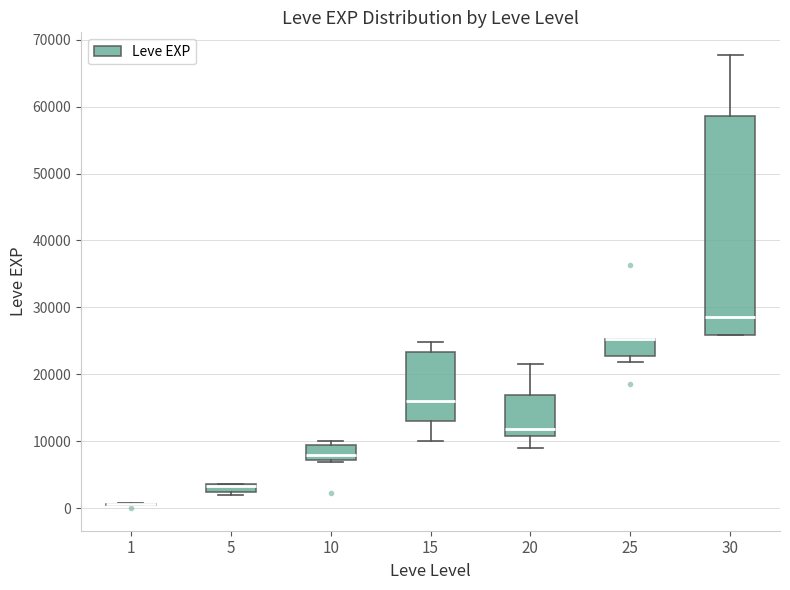

Comparing the boxes themselves (not the whiskers), which one is the tallest?

30